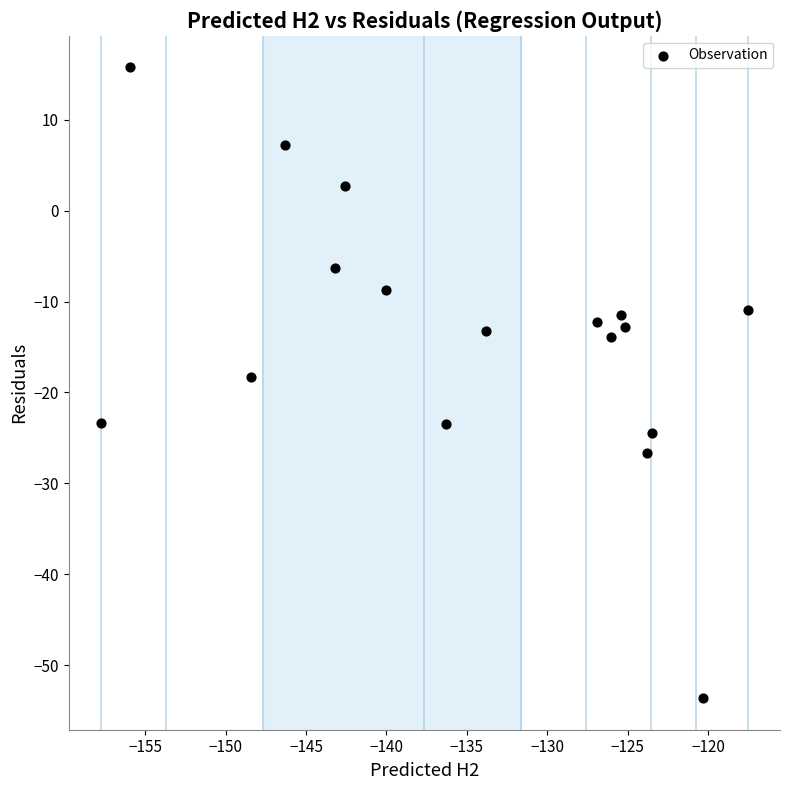

What is the range of X values (max minus min)?

40.2